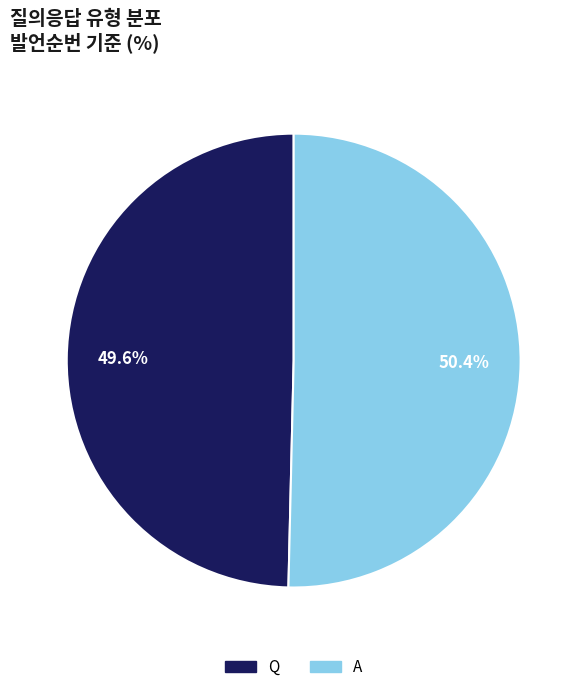

What is the smallest slice in the pie chart?

Q